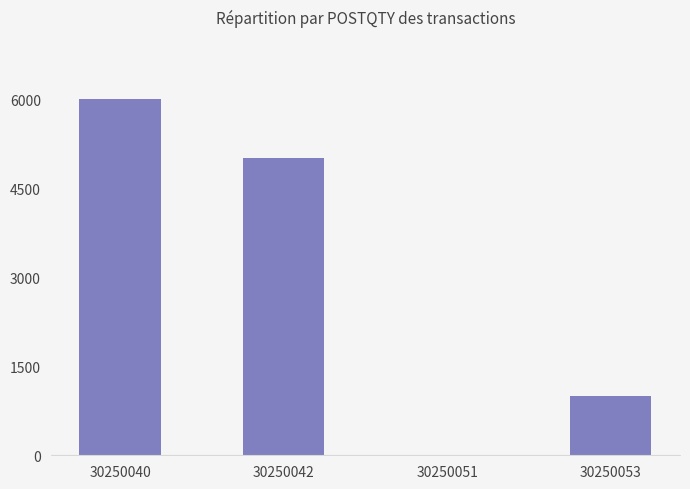

How many values are above zero?

3